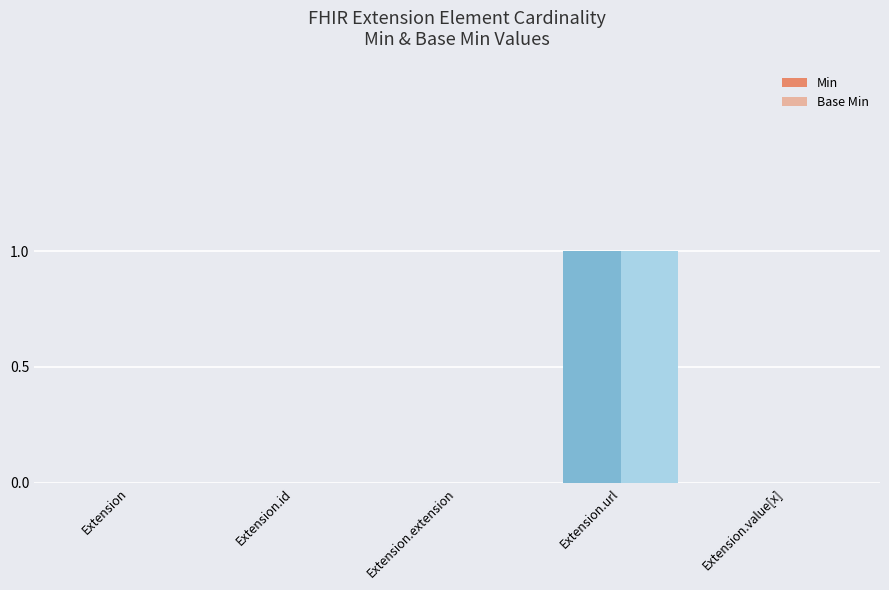

What is the sum of all Base Min values?

1